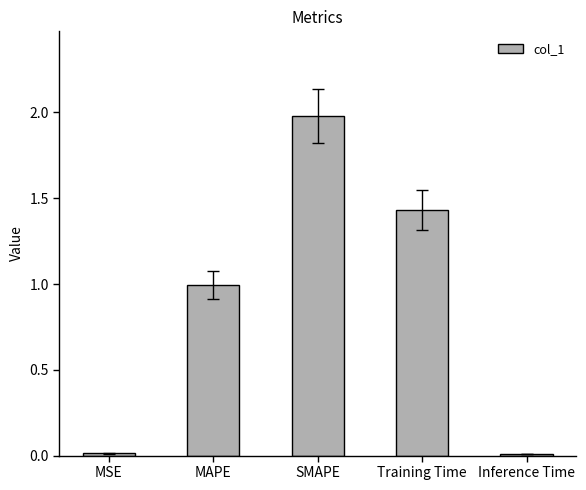

The chart shows a value of 1.0 at MAPE. True or false?

True